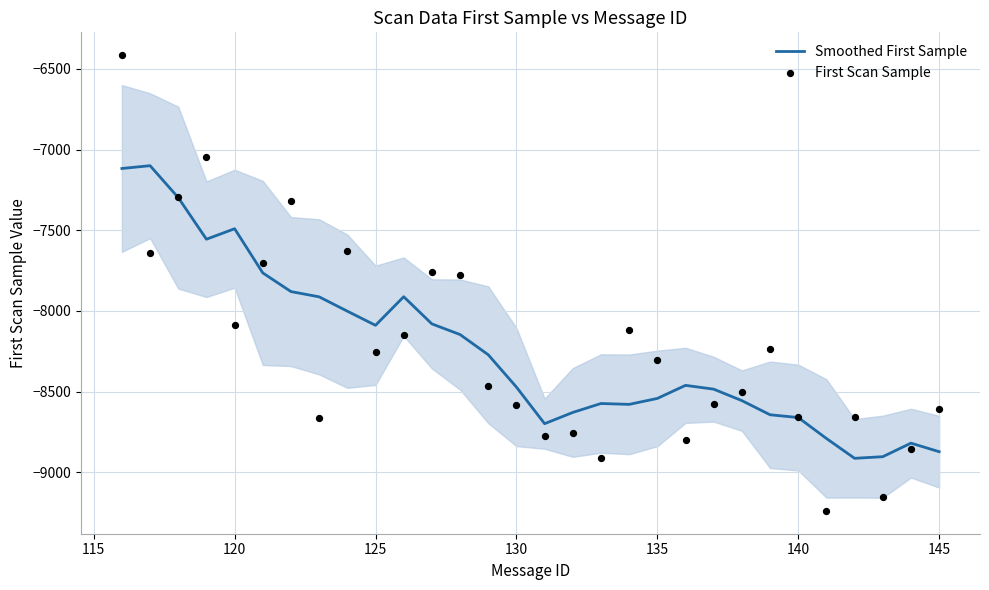

What are all the series names shown in the legend?

Smoothed First Sample, First Scan Sample